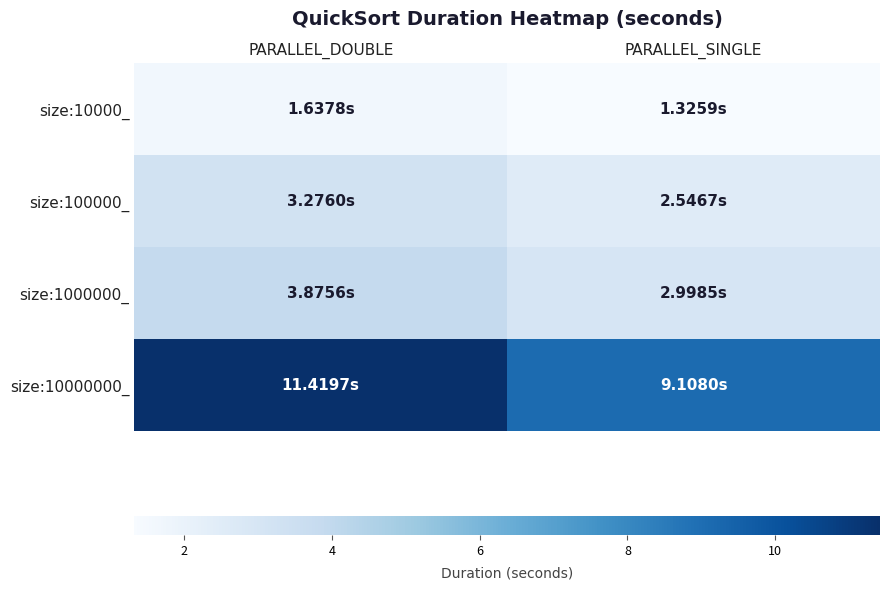

Which series has the widest spread of values?

size:10000000_